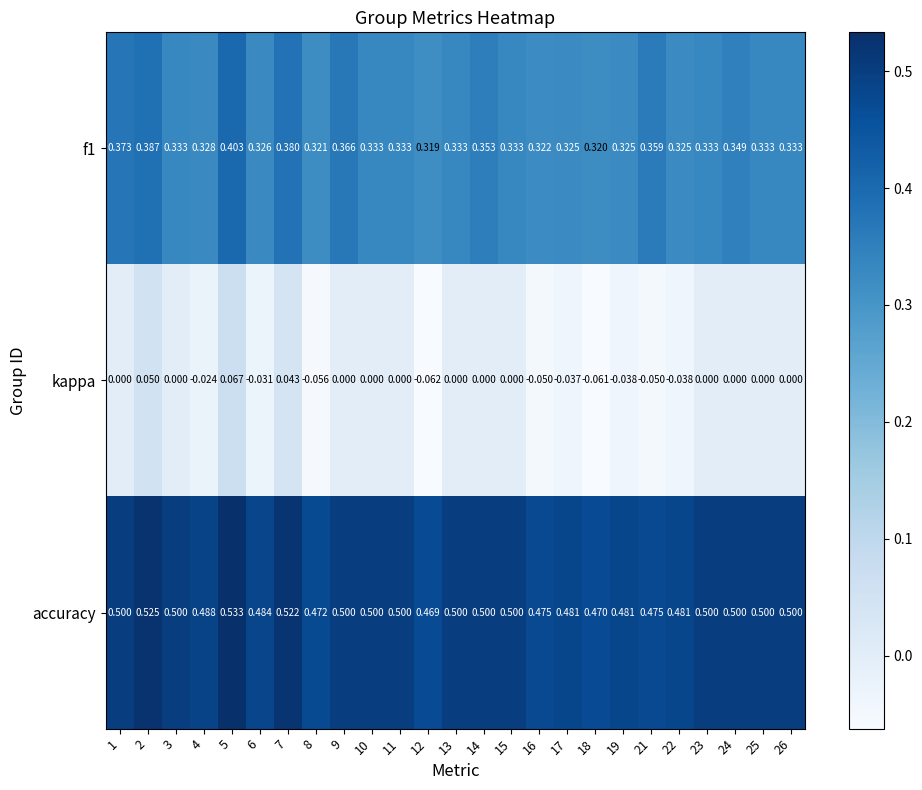

What is the total value across all series at 8?

0.7